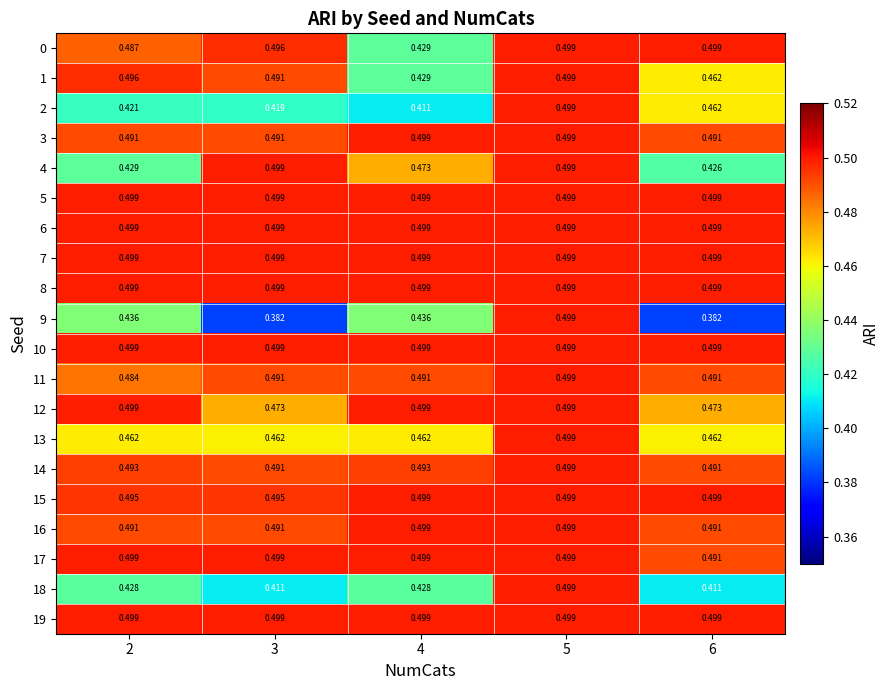

Is the value of 4 at 4 greater than the value of 6 at 5?

No